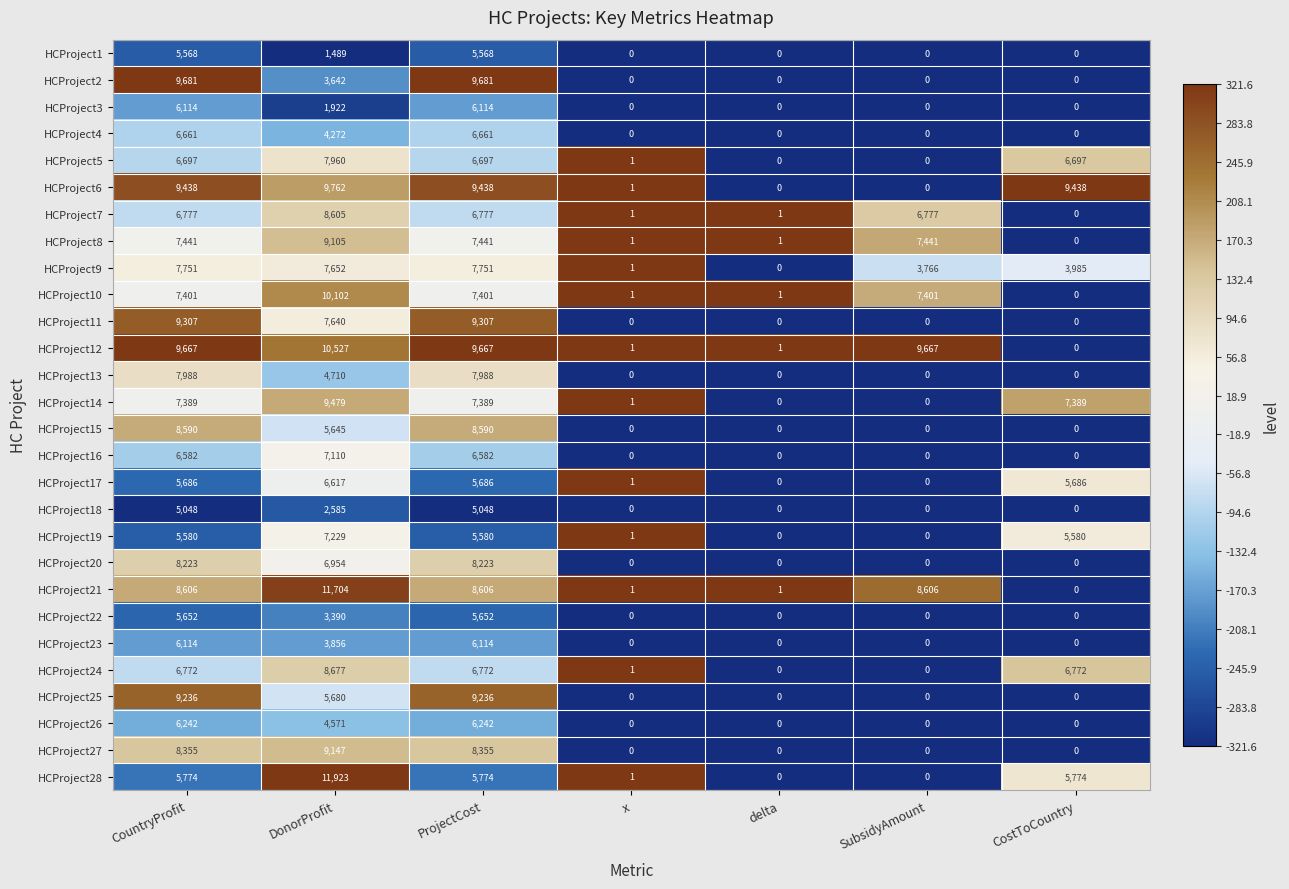

What is the highest value of the HCProject10 series?

10102